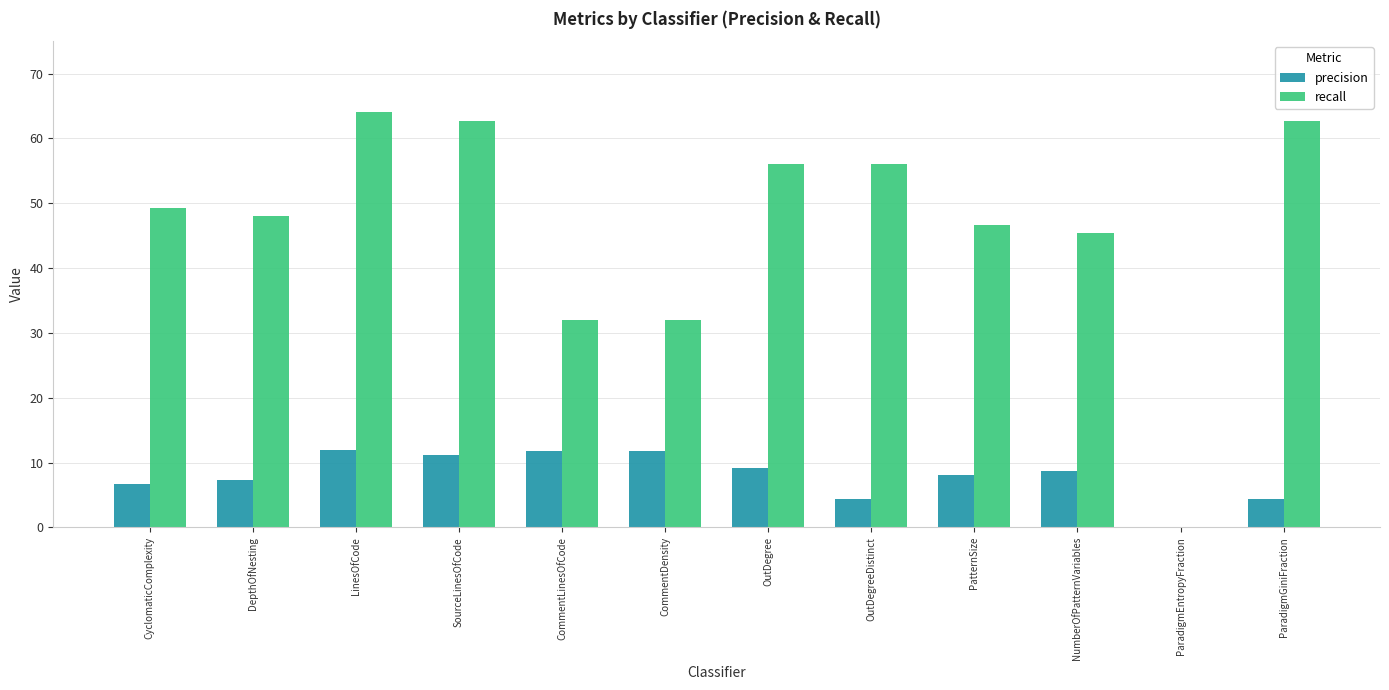

Read the precision value at DepthOfNesting.

7.3